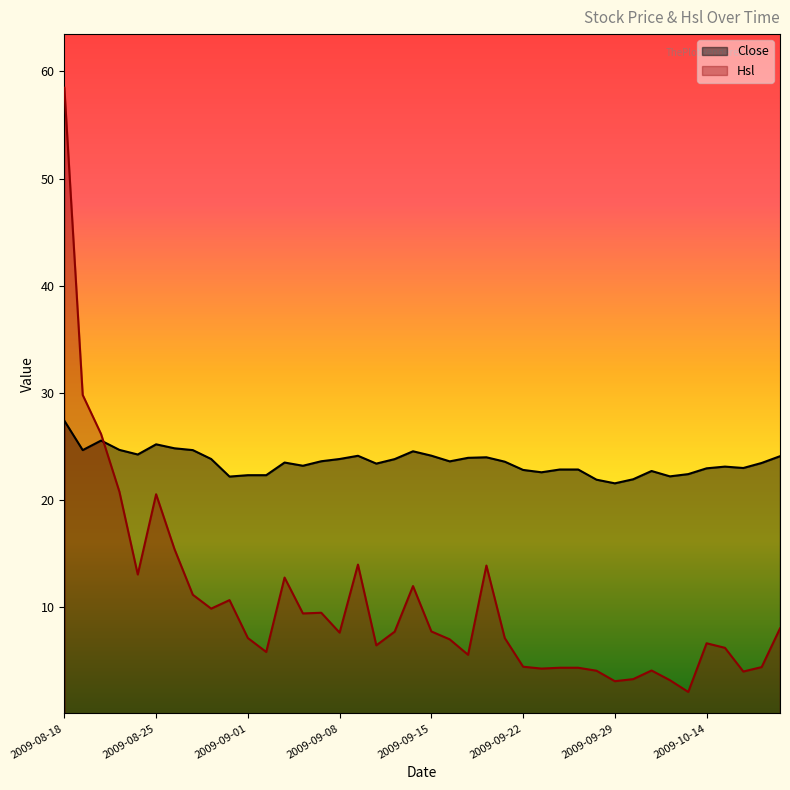

What is the sum of all Hsl values?

416.1